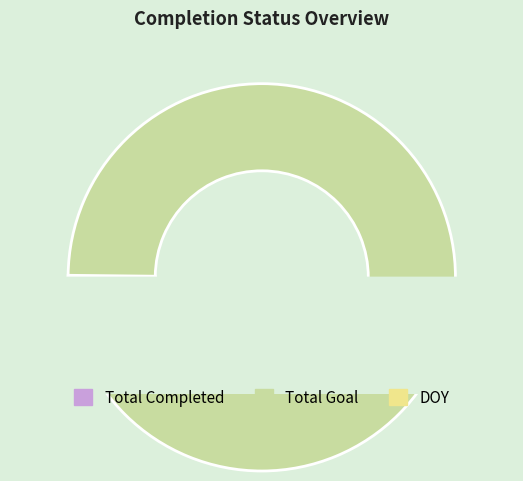

Does Total Completed account for over 50% of the chart?

No